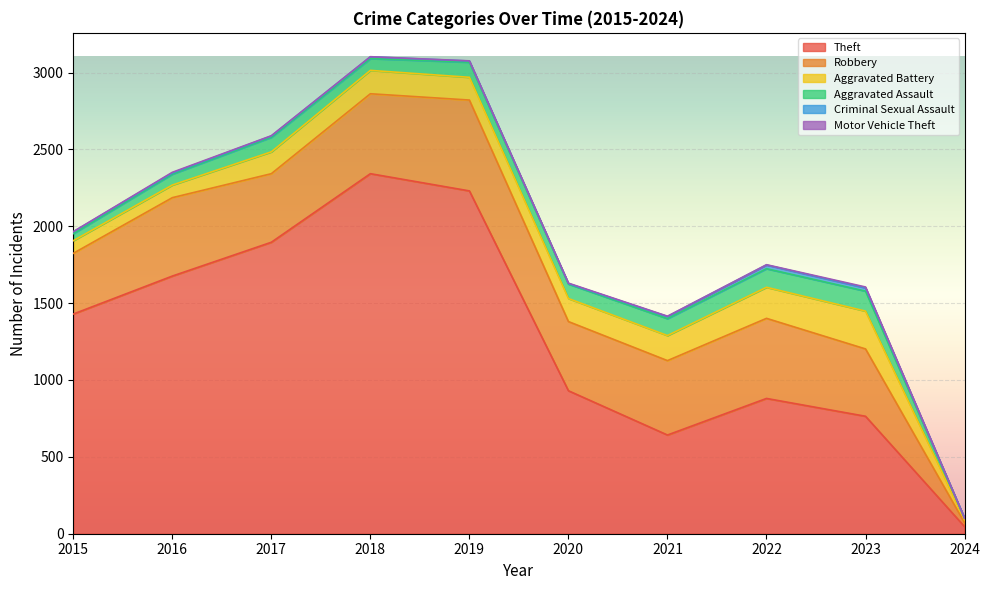

What is the difference between the second highest and minimum values in the Criminal Sexual Assault series?

21